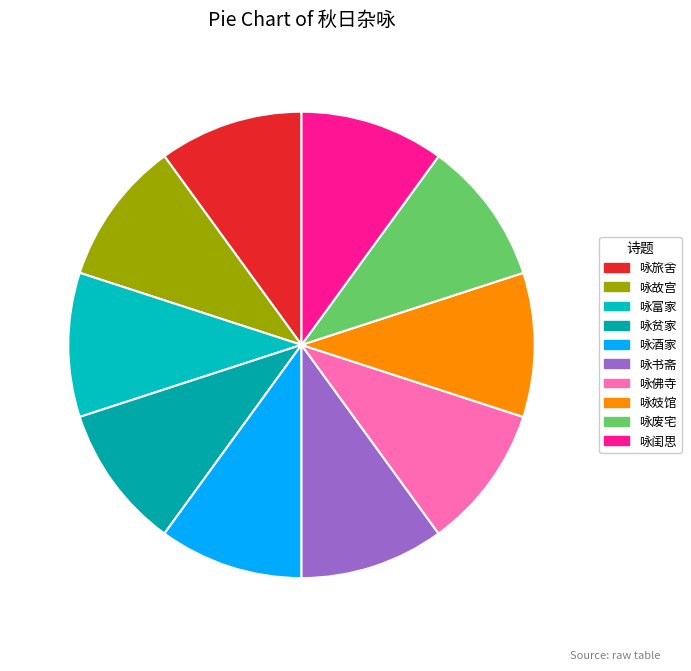

Count the number of slices in the pie.

10